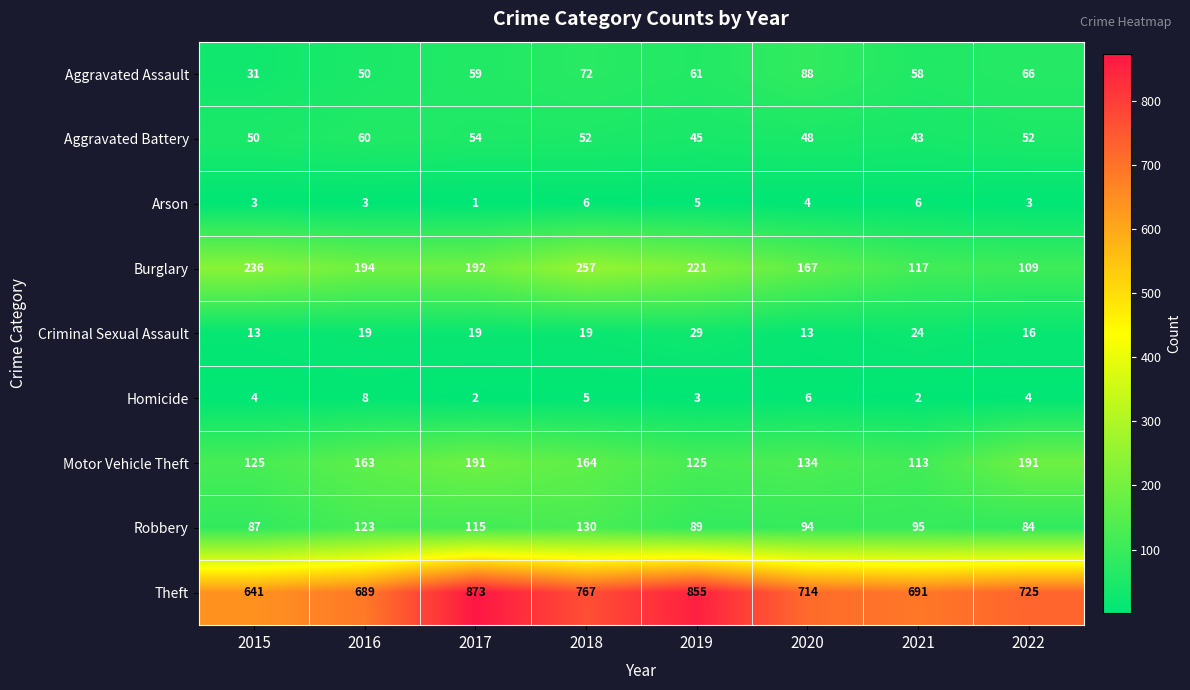

Is it true that Criminal Sexual Assault equals 19 at 2016?

True